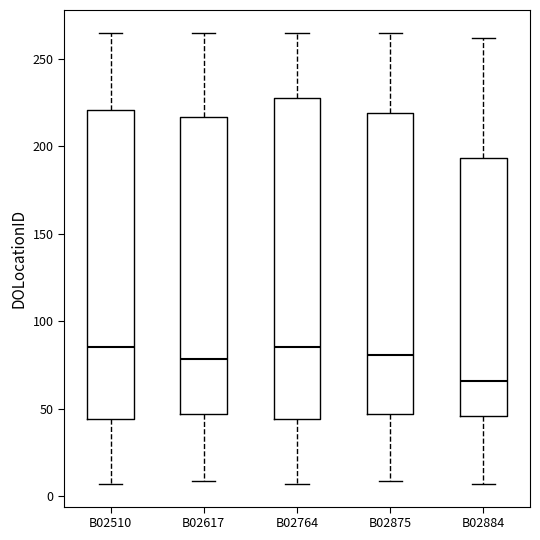

Where does the upper whisker of the box for B02510 end on the y-axis? The values are not printed on the chart, so give them approximately, as read against the axis.

265